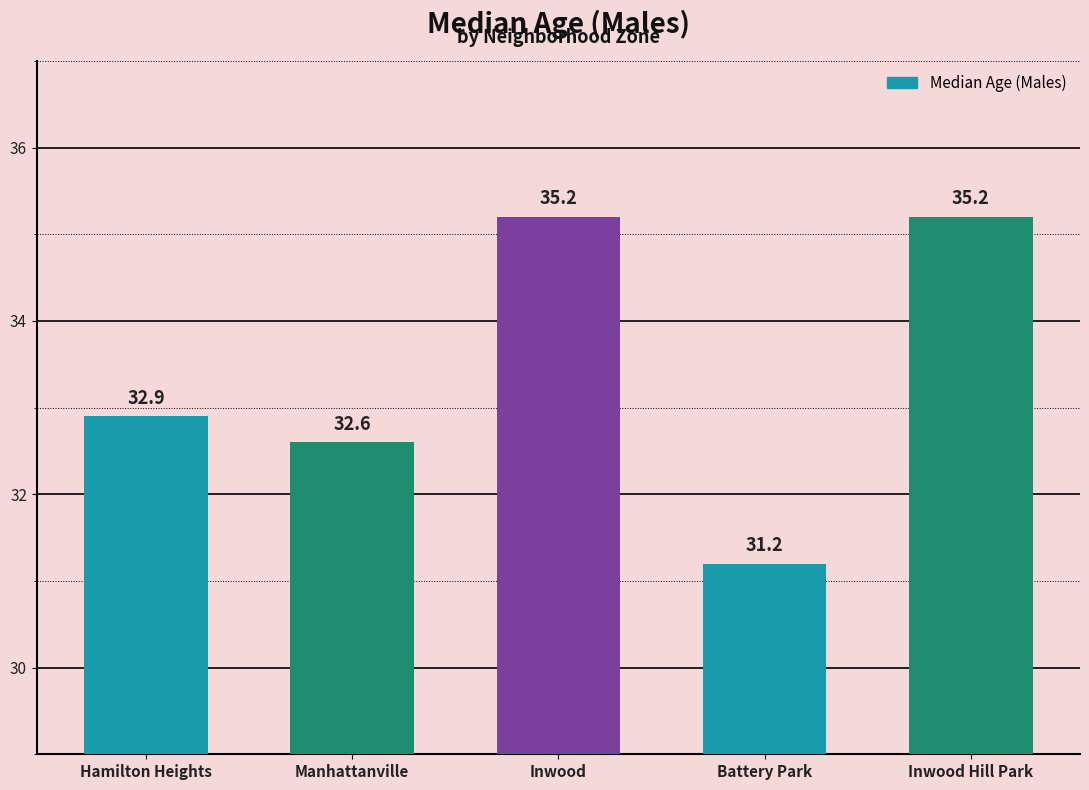

Where is the data nearest to the value 33?

Hamilton Heights